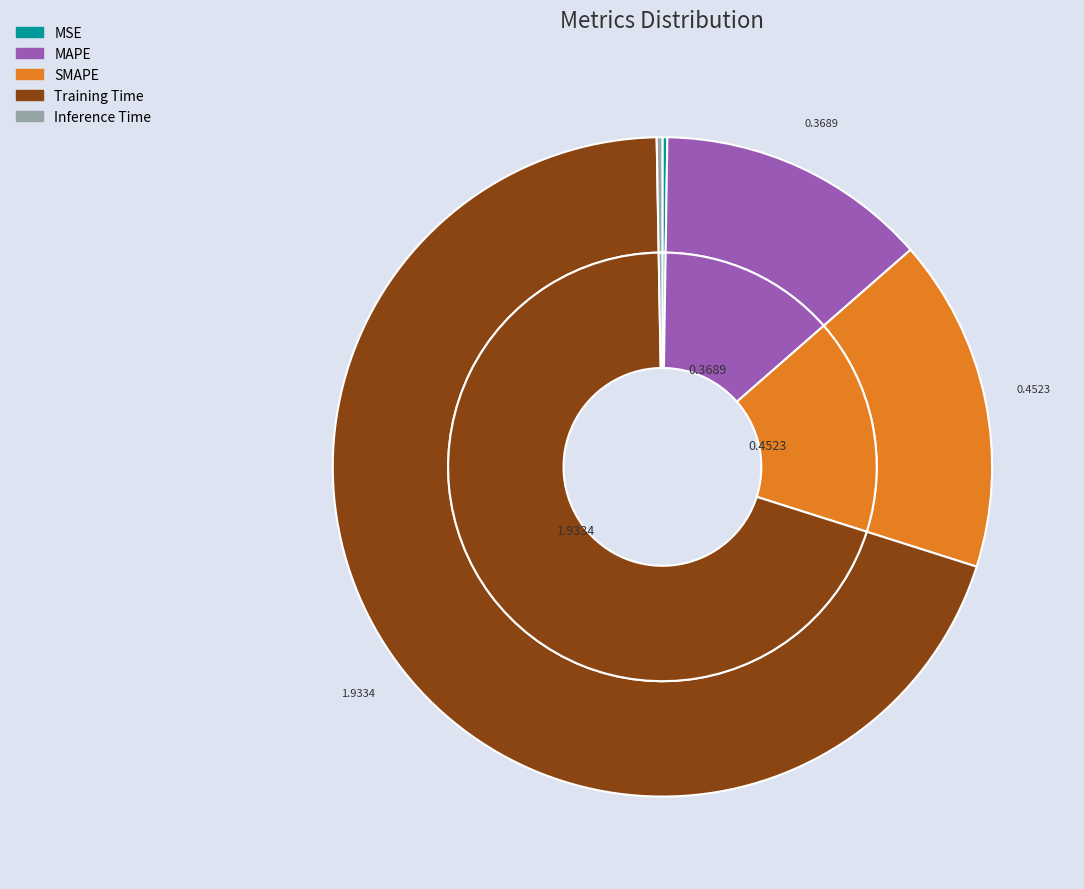

How many segments does this pie chart have?

5